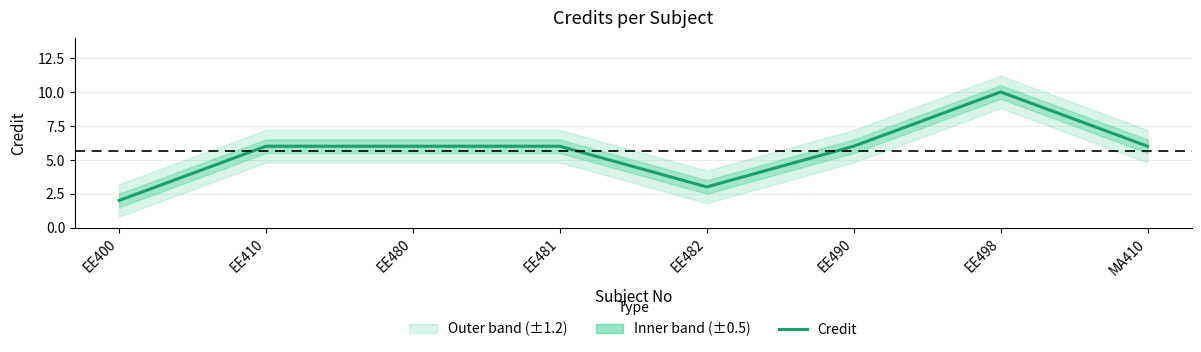

True or false: there are more than 0 points higher than both neighbors.

True